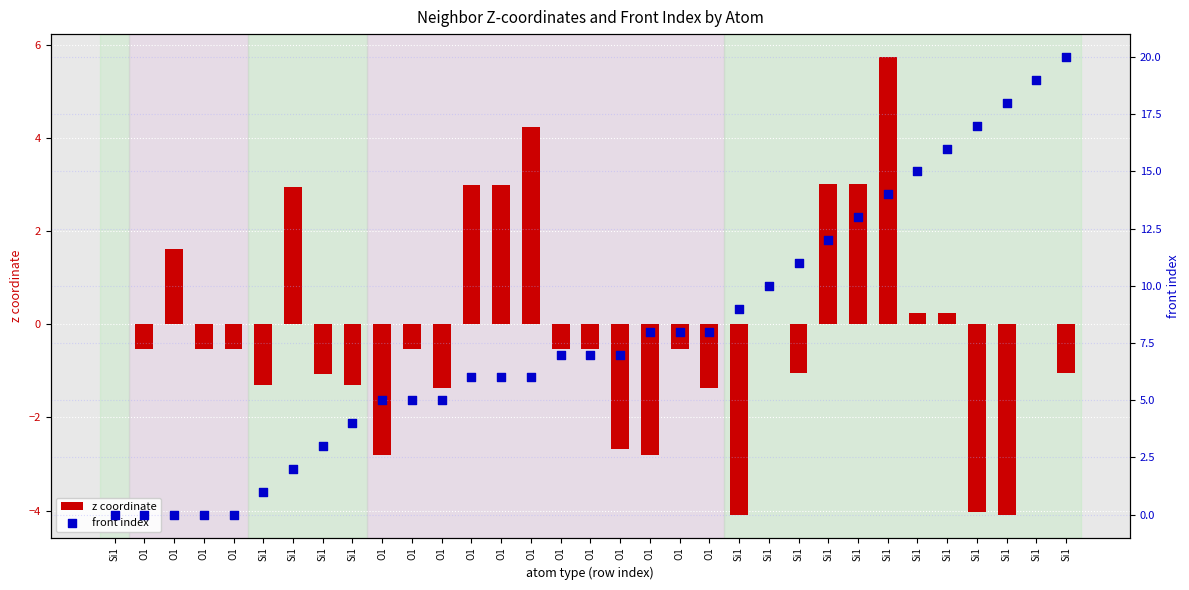

At how many categories does at least one series exceed 6?

18